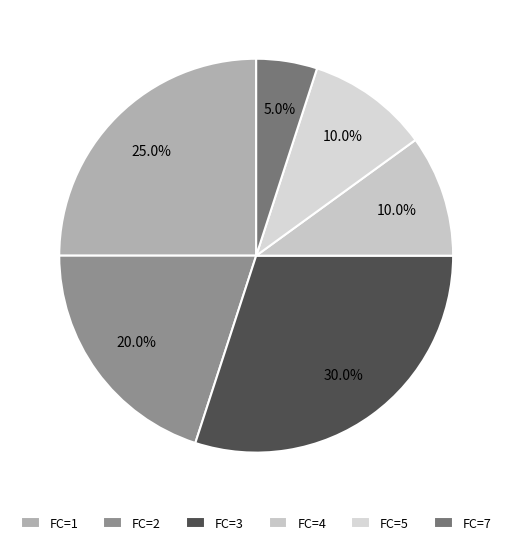

To the nearest percent, what portion does FC=2 represent?

20%